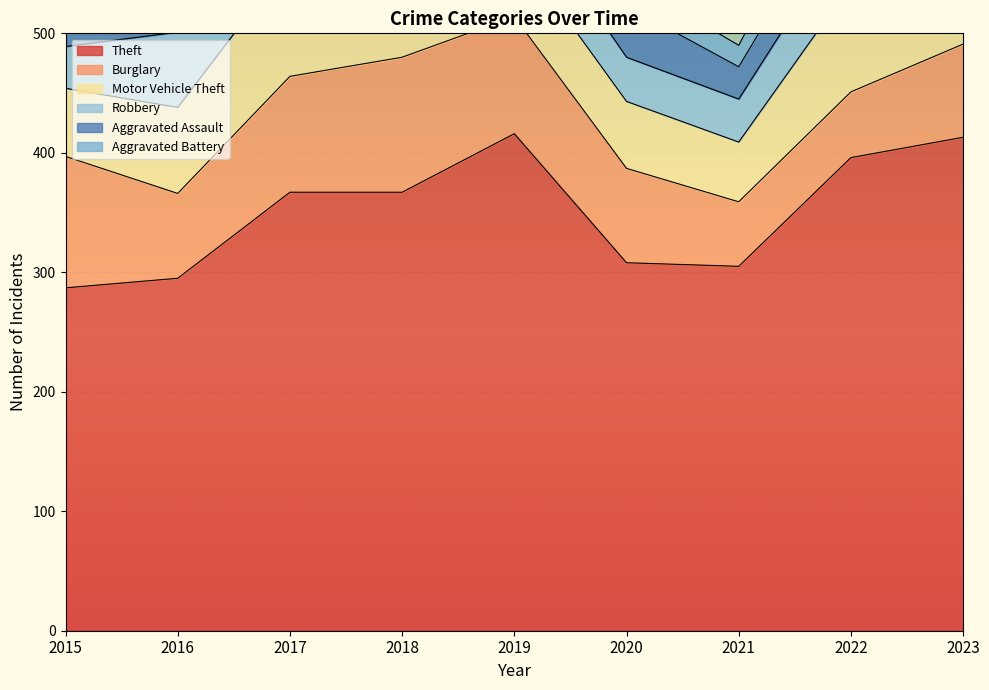

What is the sum of all Aggravated Assault values?

285